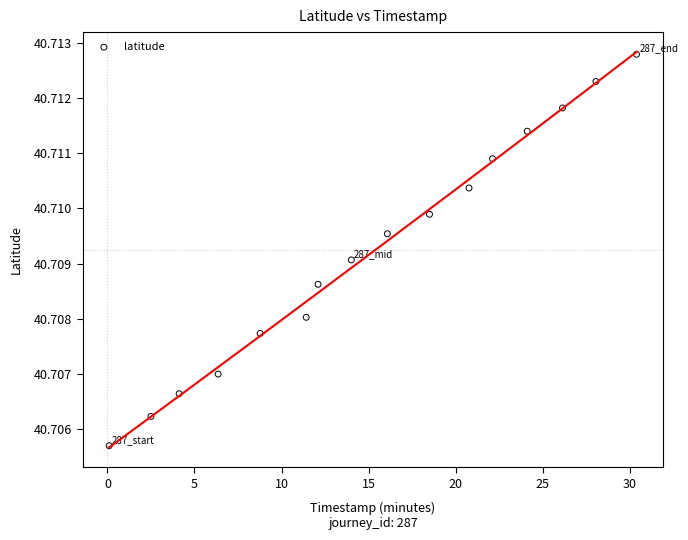

What is the range of X values (max minus min)?

30.3